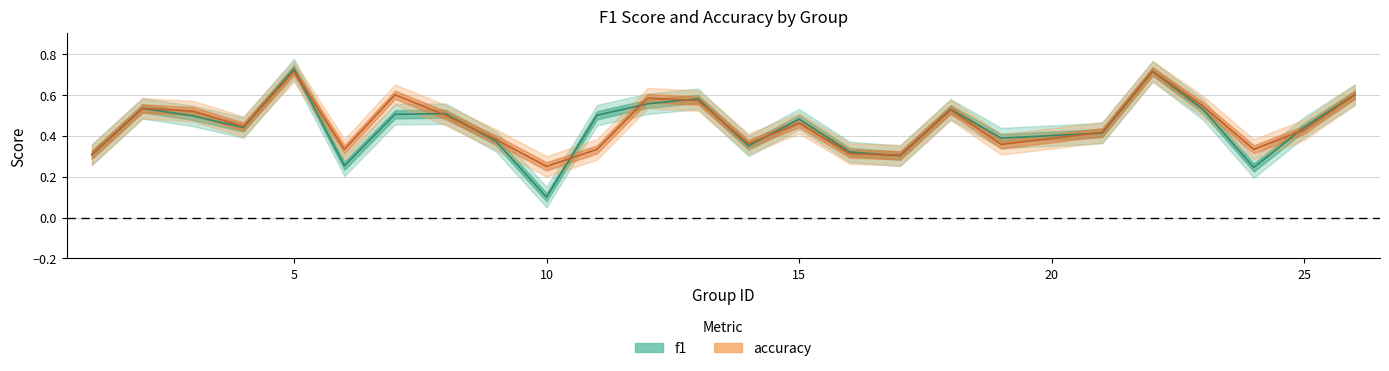

Between 8 and 7, which is larger?

8